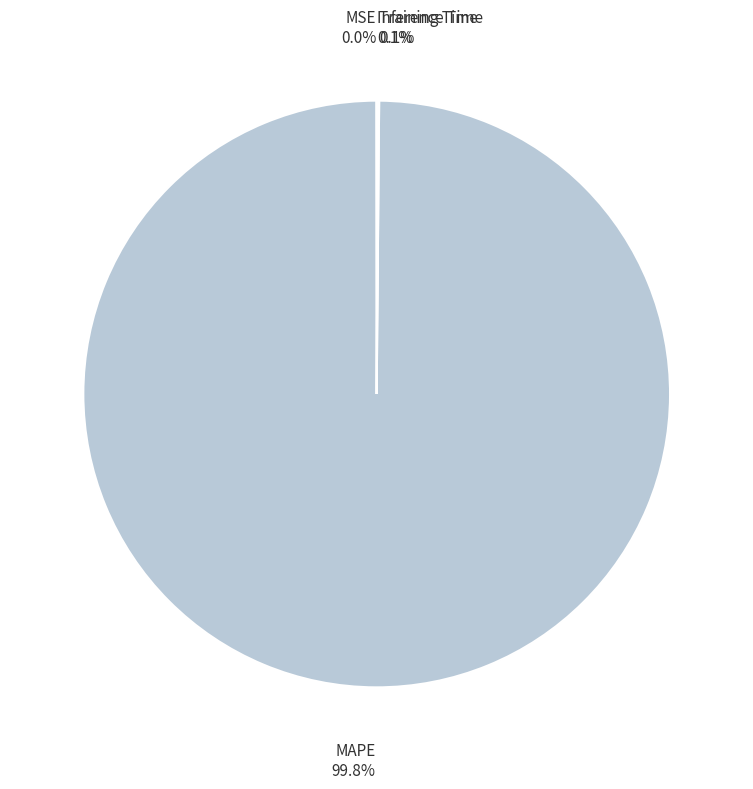

Is there any slice that represents more than half of the pie?

Yes